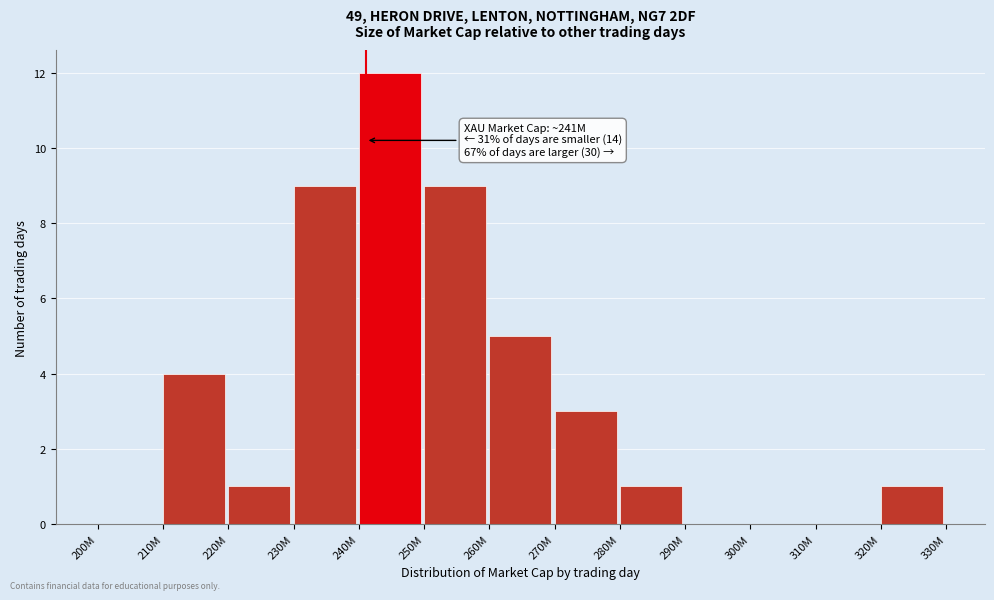

Reading left to right, extract all data points from this chart.

200M=0	210M=4	220M=1	230M=9	240M=12	250M=9	260M=5	270M=3	280M=1	290M=0	300M=0	310M=0	320M=1